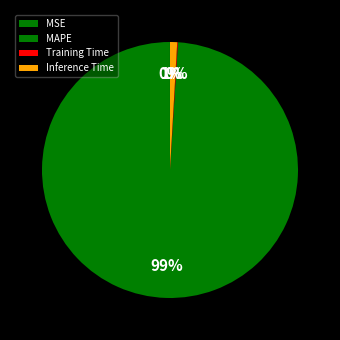

To the nearest percent, what is the average slice percentage?

25%